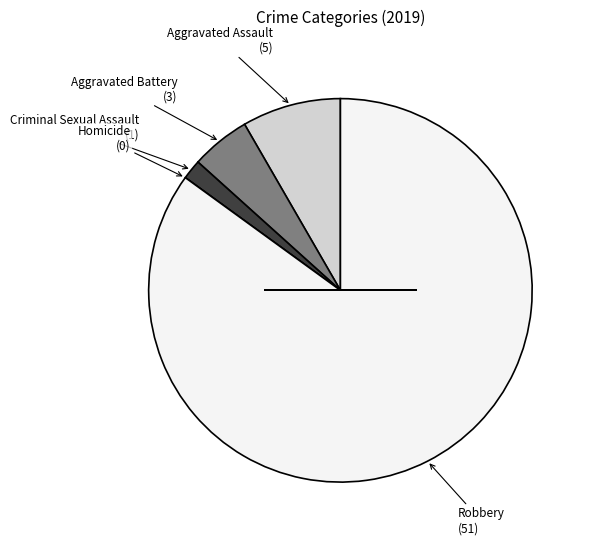

Does any single category account for the majority?

Yes